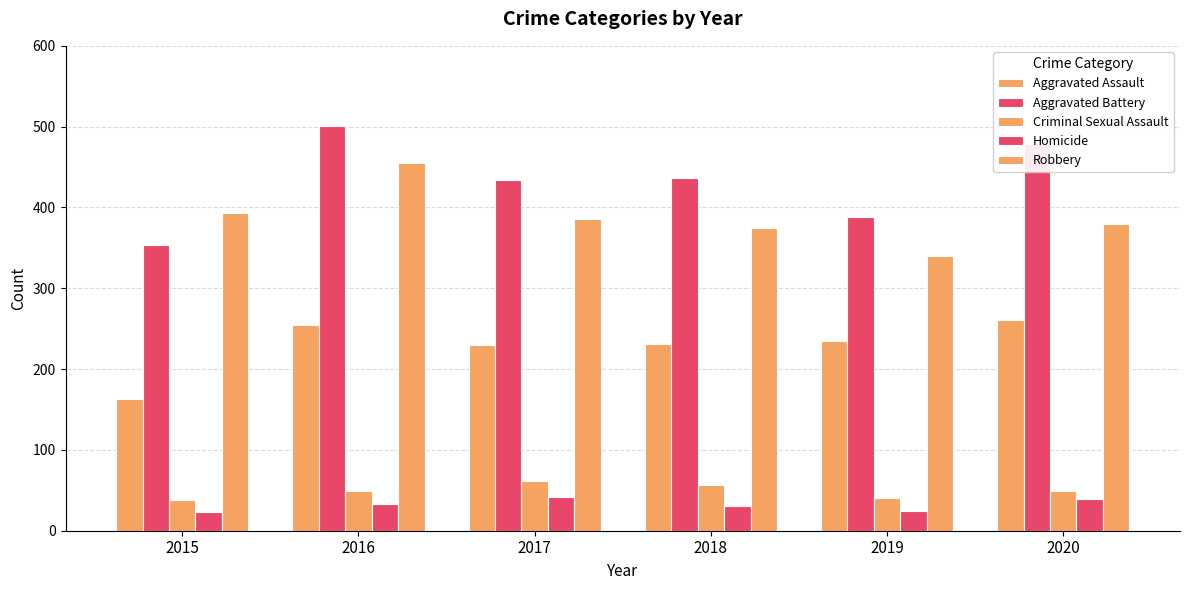

How many distinct data groups are displayed?

5